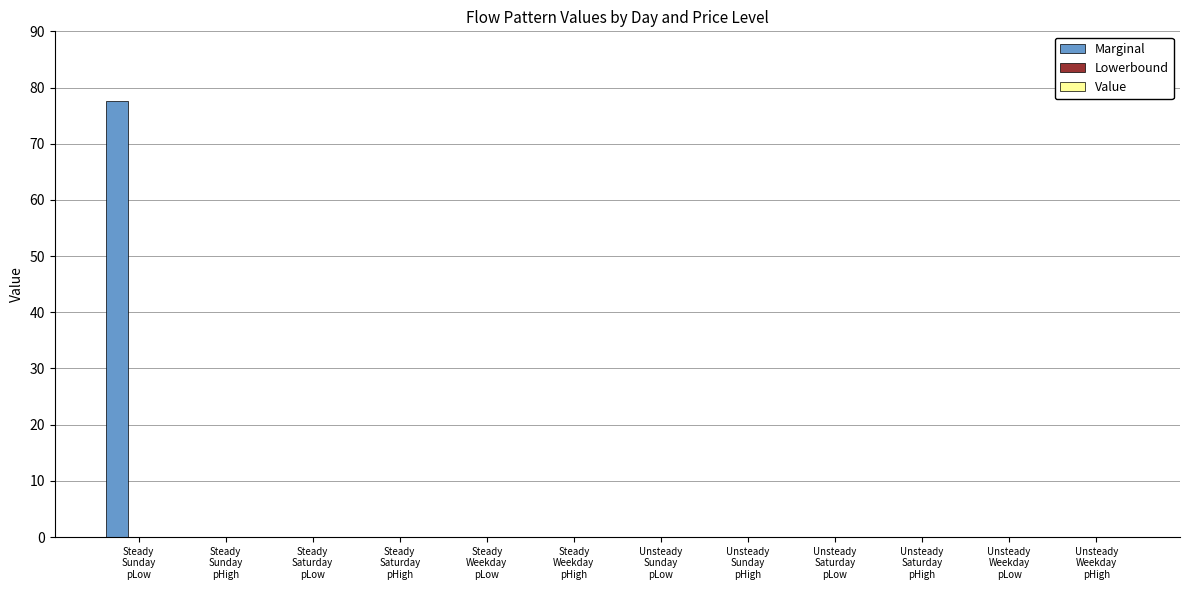

What is the greatest value displayed?

77.5